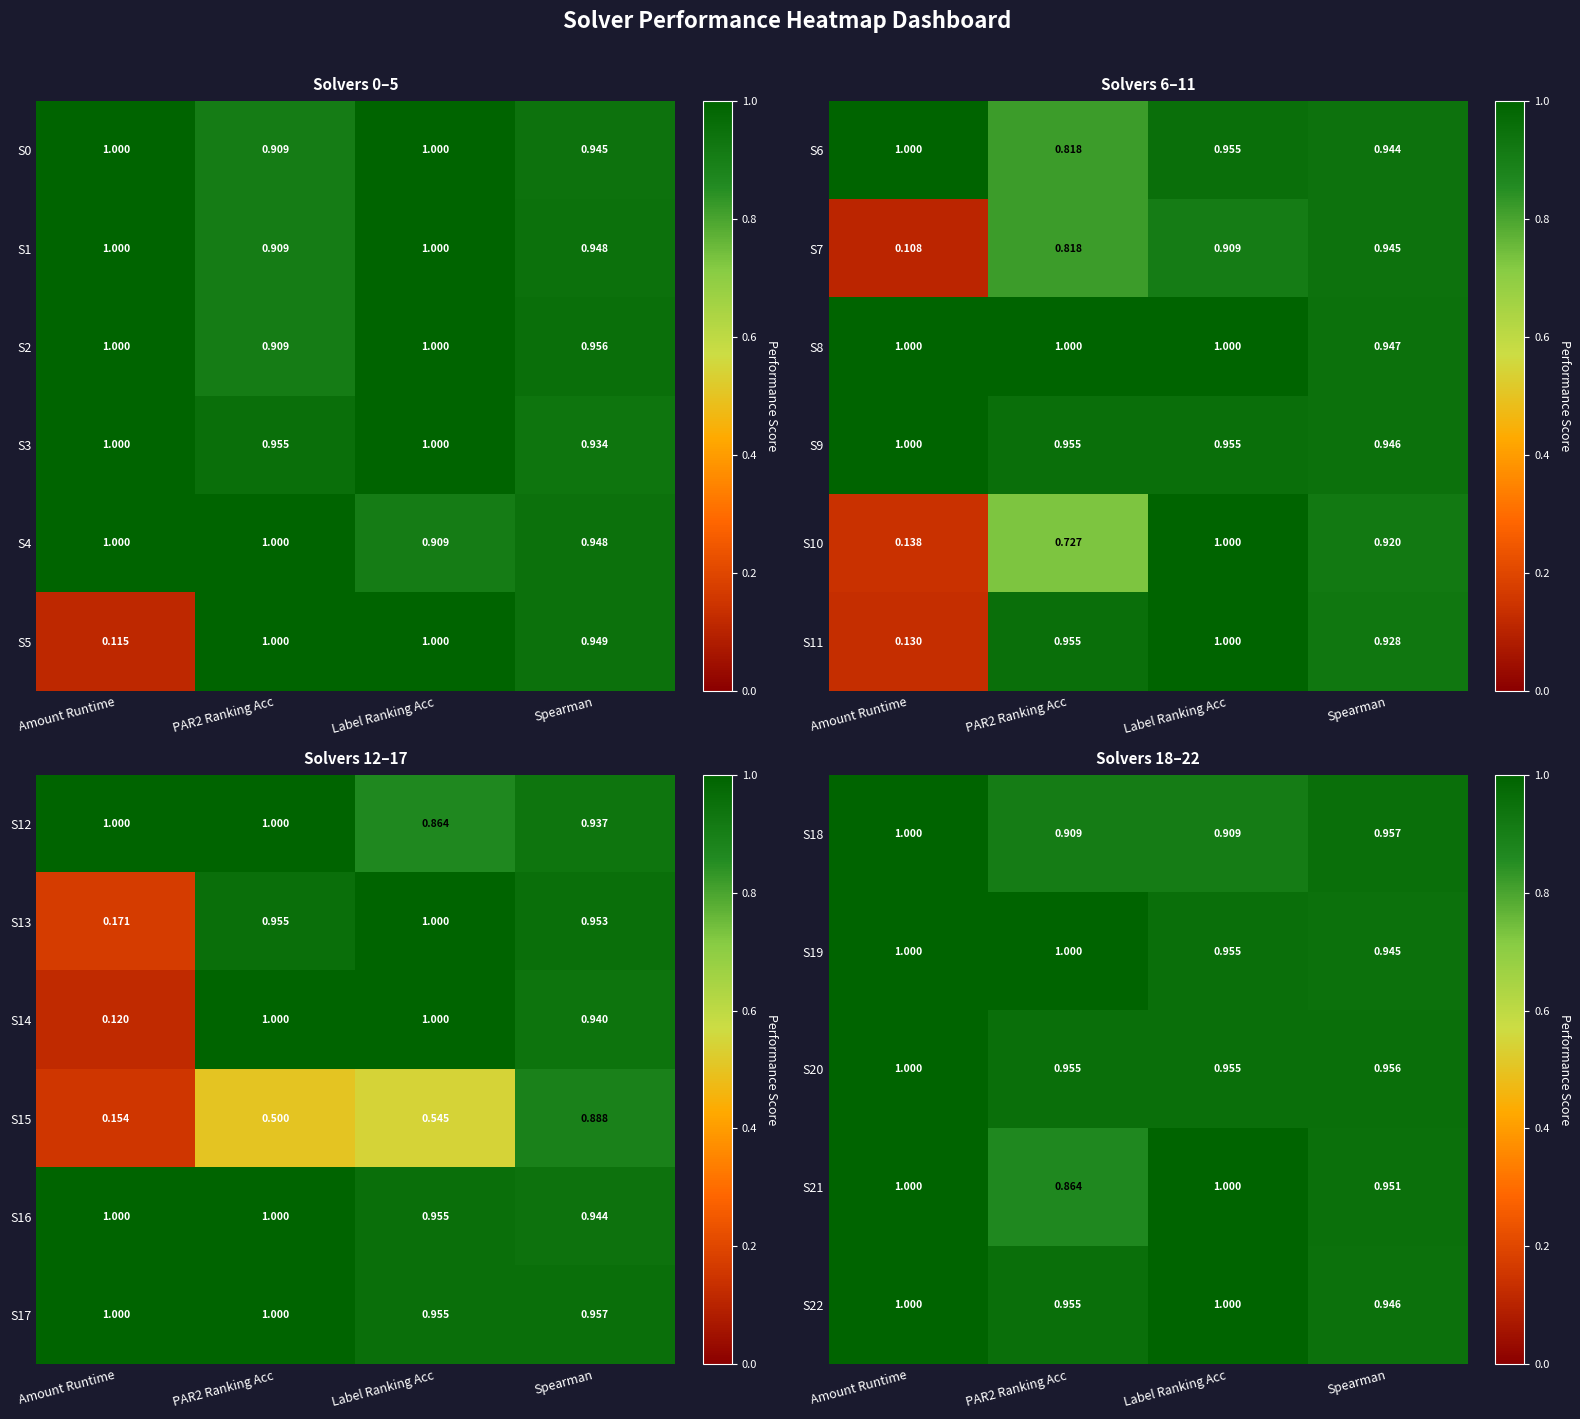

The S18 series shows 1.4 at PAR2 Ranking Acc. True or false?

False